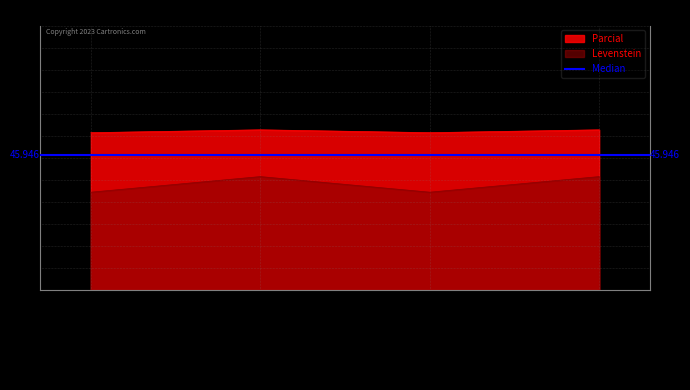

What is the difference between the Levenstein values at Estandar_normalizada and Estandar?

5.3